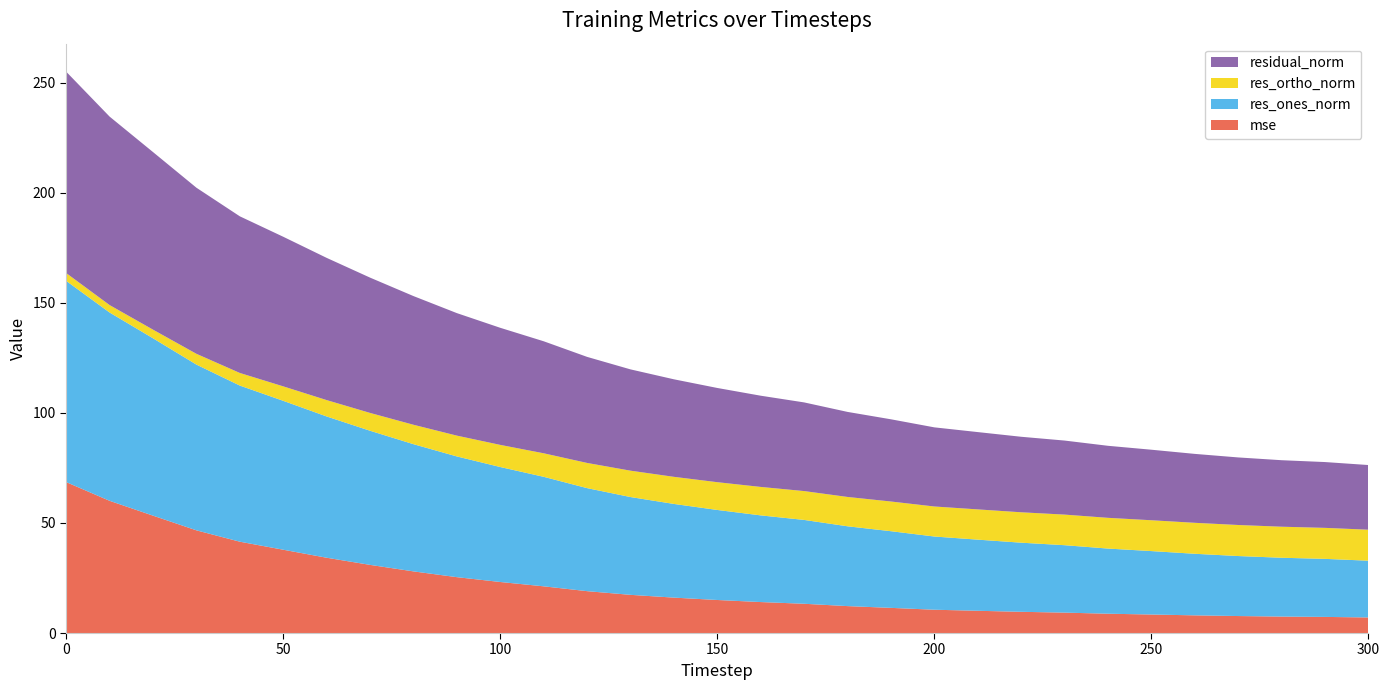

Reading left to right, what are all the values shown in this chart?

mse: 0=68.5	10=60.0	20=53.3	30=46.6	40=41.5	50=37.8	60=34.2	70=30.9	80=28.0	90=25.4	100=23.2	110=21.2	120=19.0	130=17.3	140=16.1	150=15.0	160=14.1	170=13.3	180=12.2	190=11.4	200=10.6	210=10.1	220=9.6	230=9.3	240=8.8	250=8.4	260=8.0	270=7.7	280=7.5	290=7.3	300=7.1
res_ones_norm: 0=91.4	10=85.5	20=80.5	30=75.3	40=70.9	50=67.6	60=64.2	70=60.9	80=57.8	90=54.8	100=52.2	110=49.7	120=46.8	130=44.4	140=42.5	150=40.9	160=39.4	170=38.1	180=36.2	190=34.8	200=33.2	210=32.3	220=31.4	230=30.6	240=29.6	250=28.8	260=28.0	270=27.2	280=26.7	290=26.4	300=25.8
res_ortho_norm: 0=3.6	10=3.4	20=3.9	30=4.9	40=5.7	50=6.6	60=7.4	70=8.1	80=8.8	90=9.5	100=10.1	110=10.7	120=11.4	130=12.0	140=12.3	150=12.6	160=12.9	170=13.1	180=13.3	190=13.5	200=13.6	210=13.7	220=13.8	230=13.9	240=14.0	250=14.0	260=14.1	270=14.1	280=14.1	290=14.1	300=14.1
residual_norm: 0=91.4	10=85.6	20=80.6	30=75.4	40=71.1	50=67.9	60=64.6	70=61.4	80=58.4	90=55.6	100=53.2	110=50.9	120=48.2	130=46.0	140=44.3	150=42.8	160=41.4	170=40.3	180=38.6	190=37.3	200=35.9	210=35.1	220=34.3	230=33.6	240=32.7	250=32.0	260=31.3	270=30.7	280=30.2	290=29.9	300=29.4